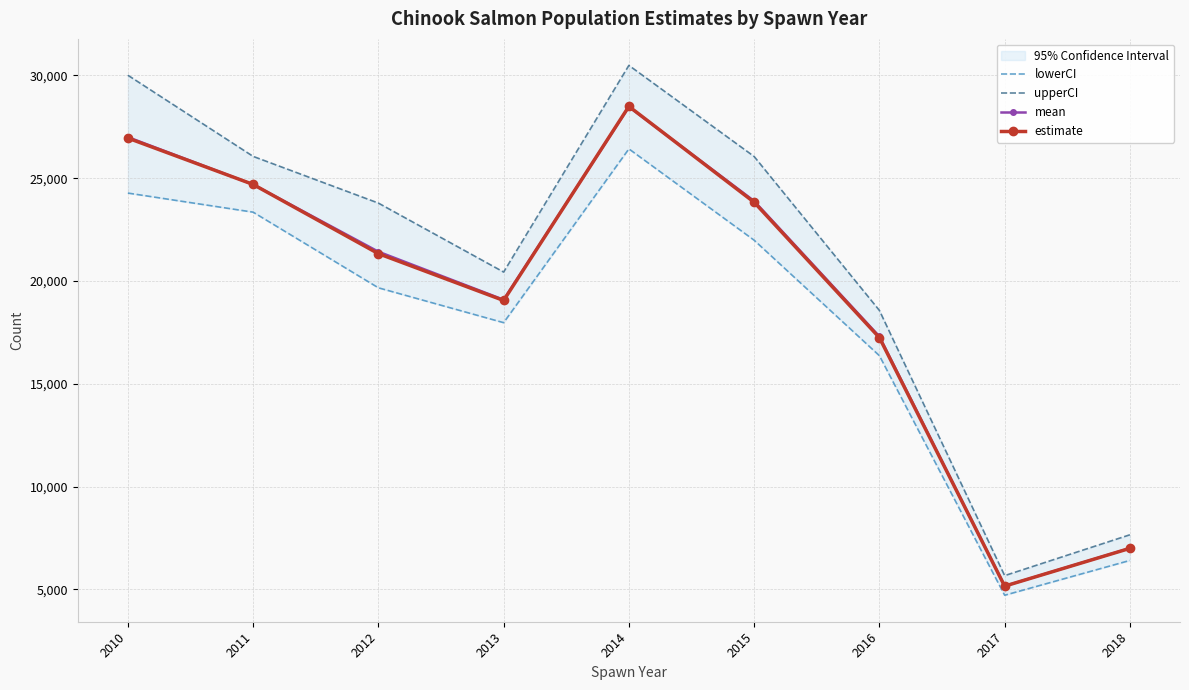

What value does the mean series have at 2013?

19086.3